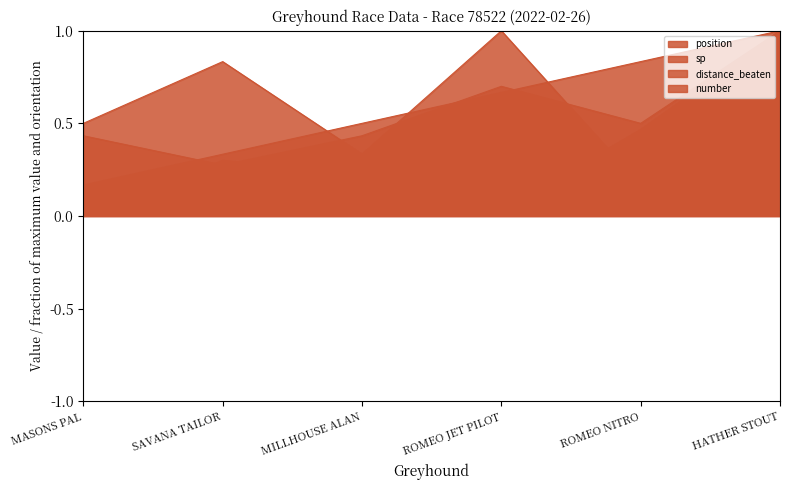

What is the greatest value displayed?

1.0